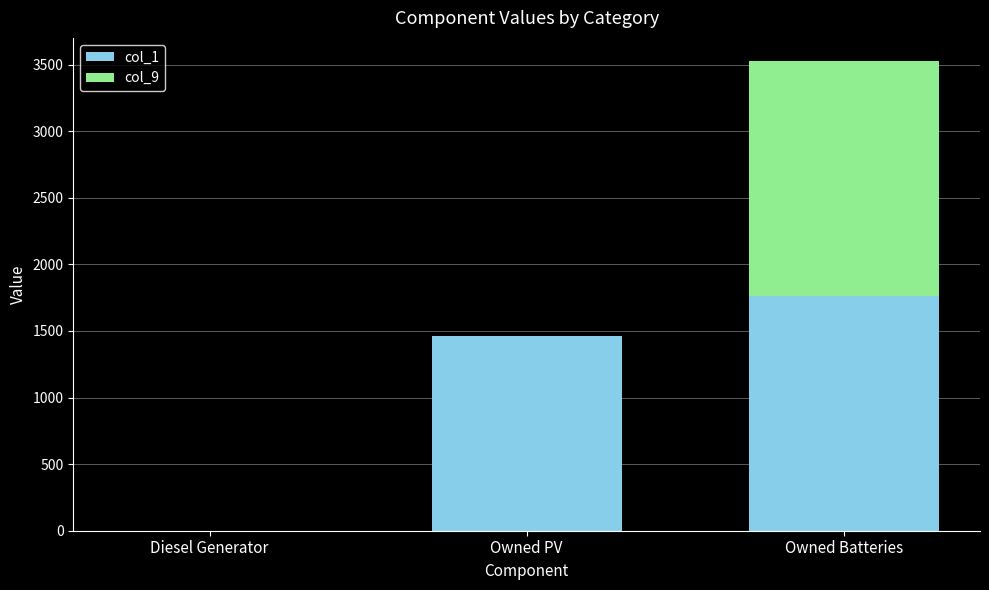

What is the maximum value for col_1?

1762